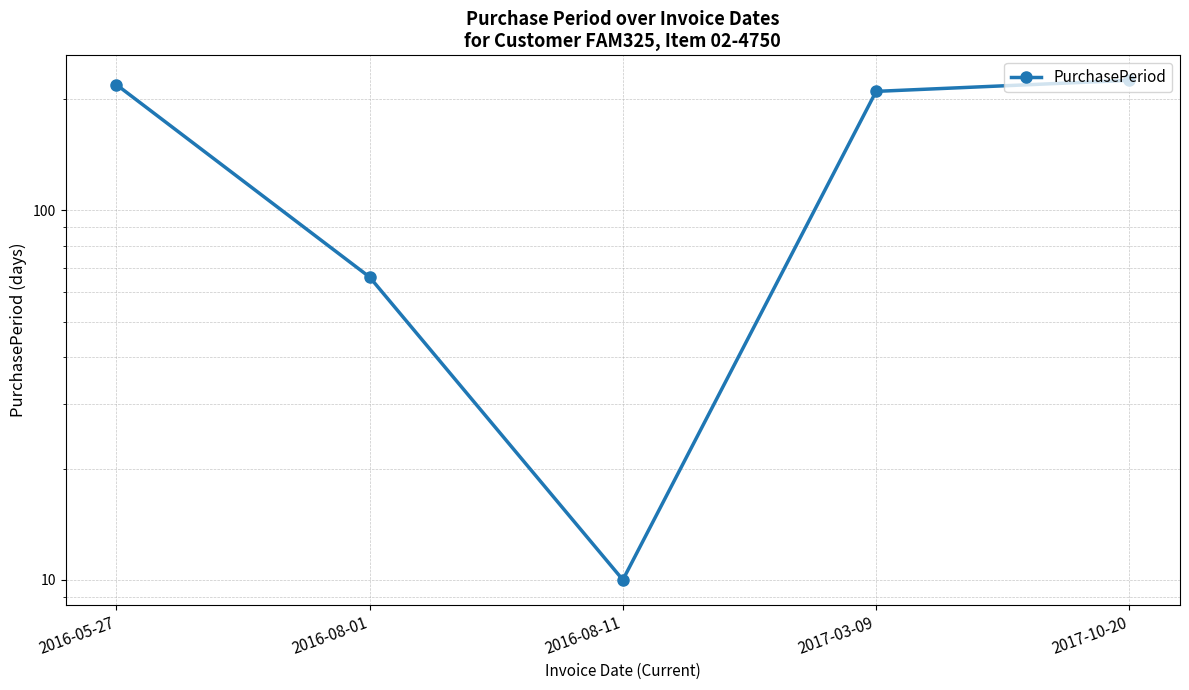

Reading left to right, extract all data points from this chart.

219	66	10	210	225